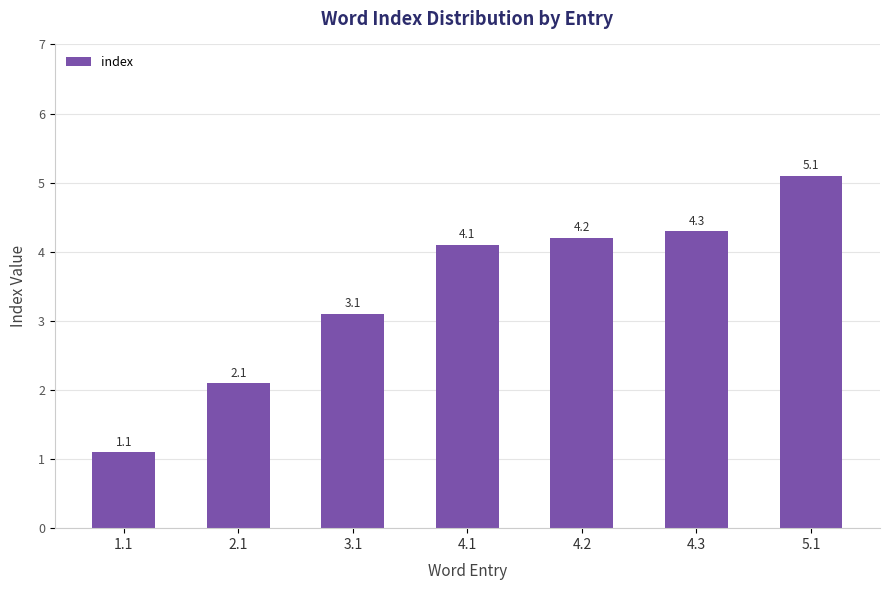

List the labels in order of value, smallest first.

1.1, 2.1, 3.1, 4.1, 4.2, 4.3, 5.1